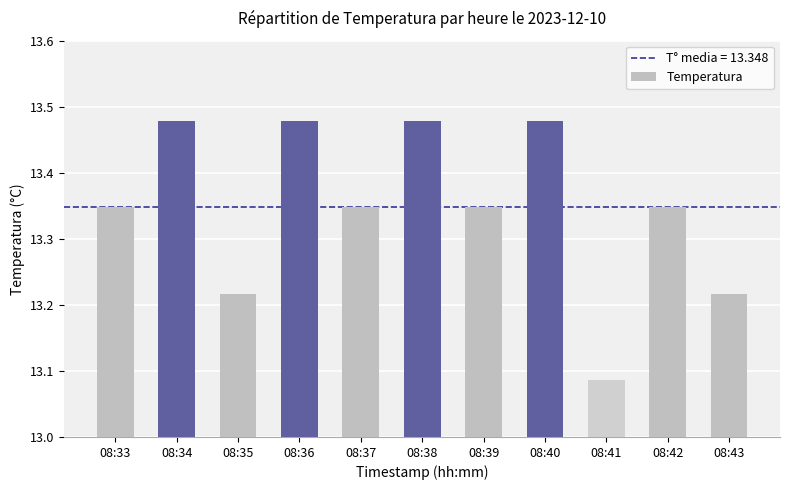

Where is the data nearest to the value 13?

08:41